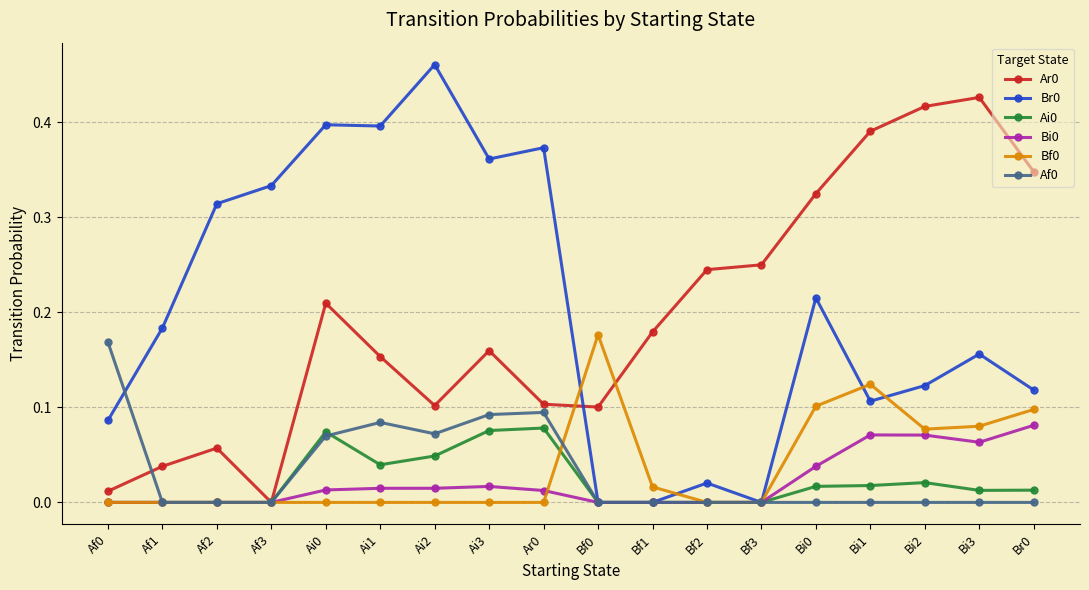

Count the Af0 values in the range 0 to 1.

18